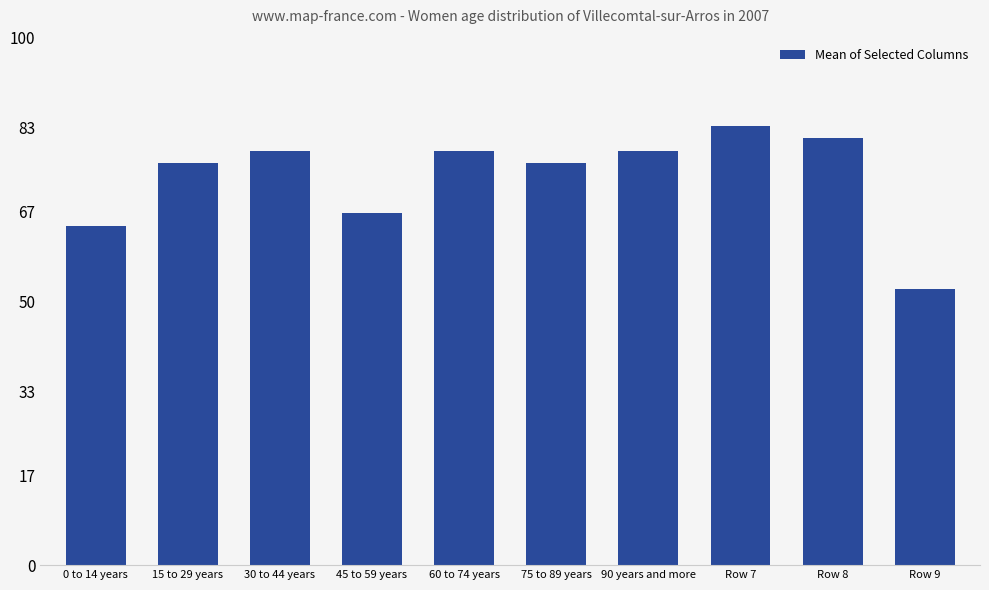

Rank the categories by value from highest to lowest.

Row 7, Row 8, 30 to 44 years, 60 to 74 years, 90 years and more, 15 to 29 years, 75 to 89 years, 45 to 59 years, 0 to 14 years, Row 9